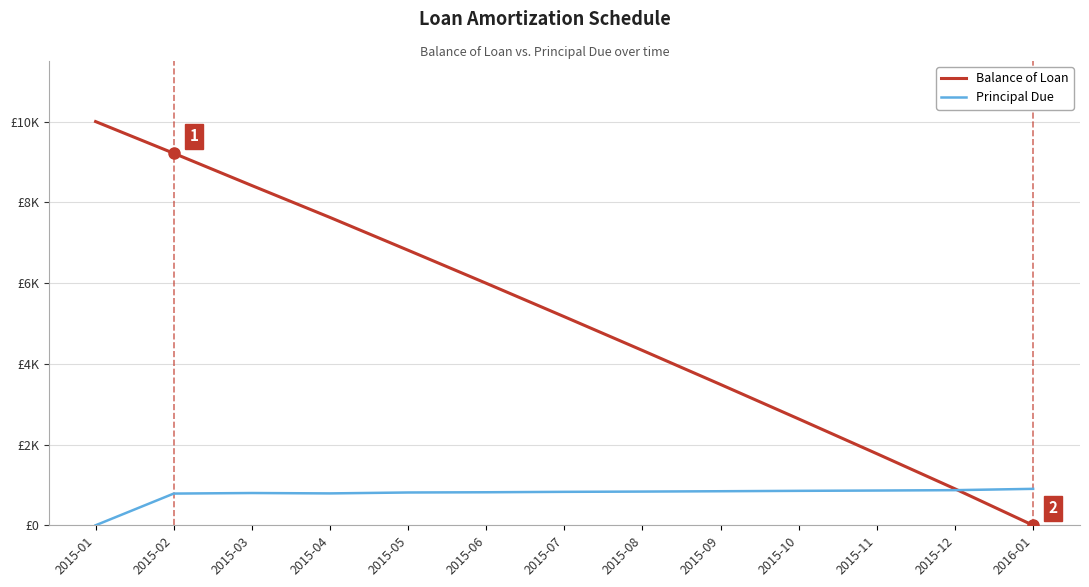

Is this an area chart (filled region under the line)?

No